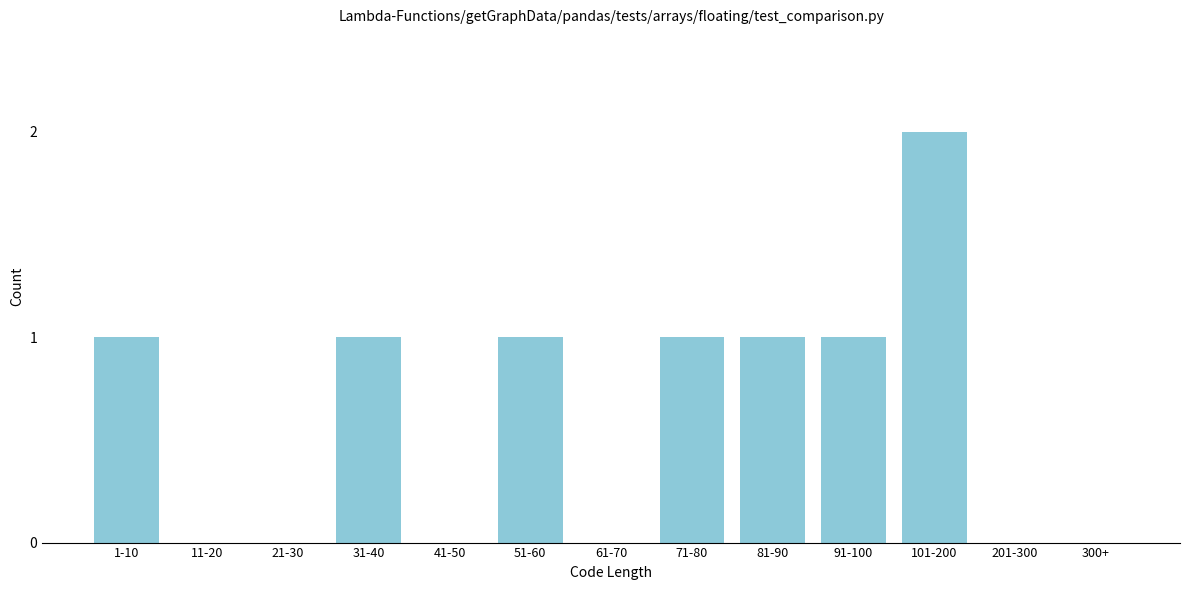

Reading left to right, what are all the values shown in this chart?

1-10=1	11-20=0	21-30=0	31-40=1	41-50=0	51-60=1	61-70=0	71-80=1	81-90=1	91-100=1	101-200=2	201-300=0	300+=0